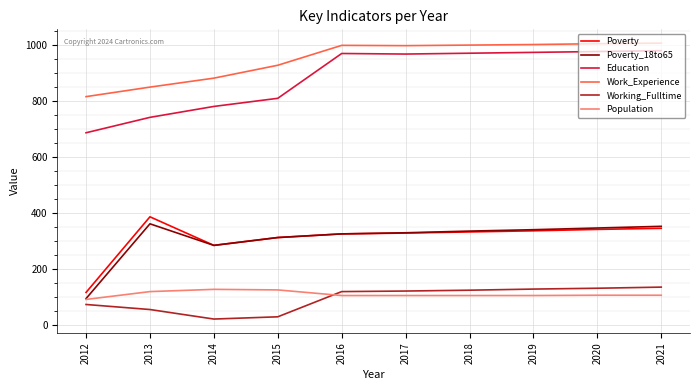

At which label is Education closest to 834?

2015